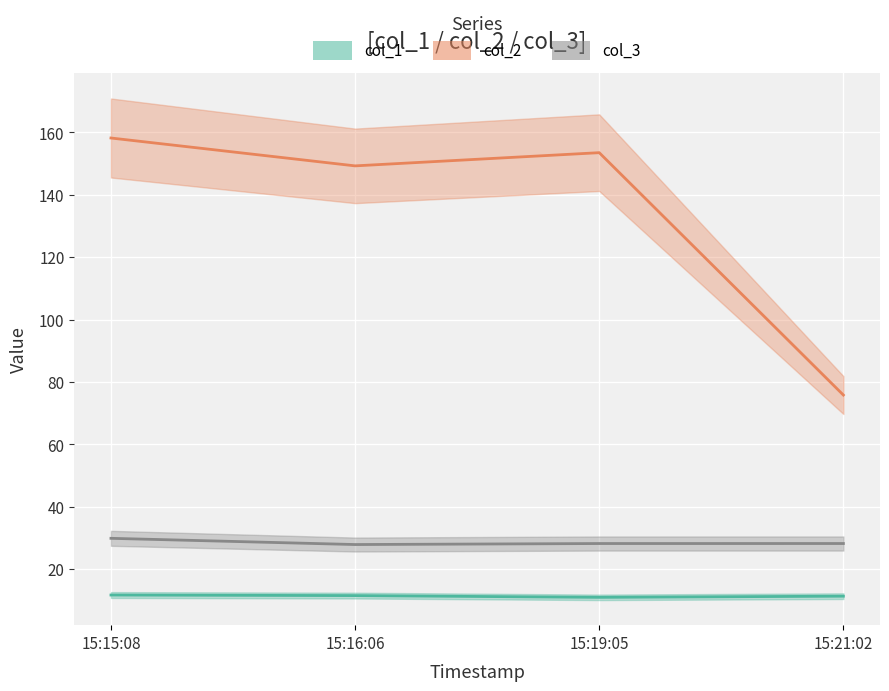

Is the value of col_2 at 15:15:08 greater than the value of col_1 at 15:15:08?

Yes